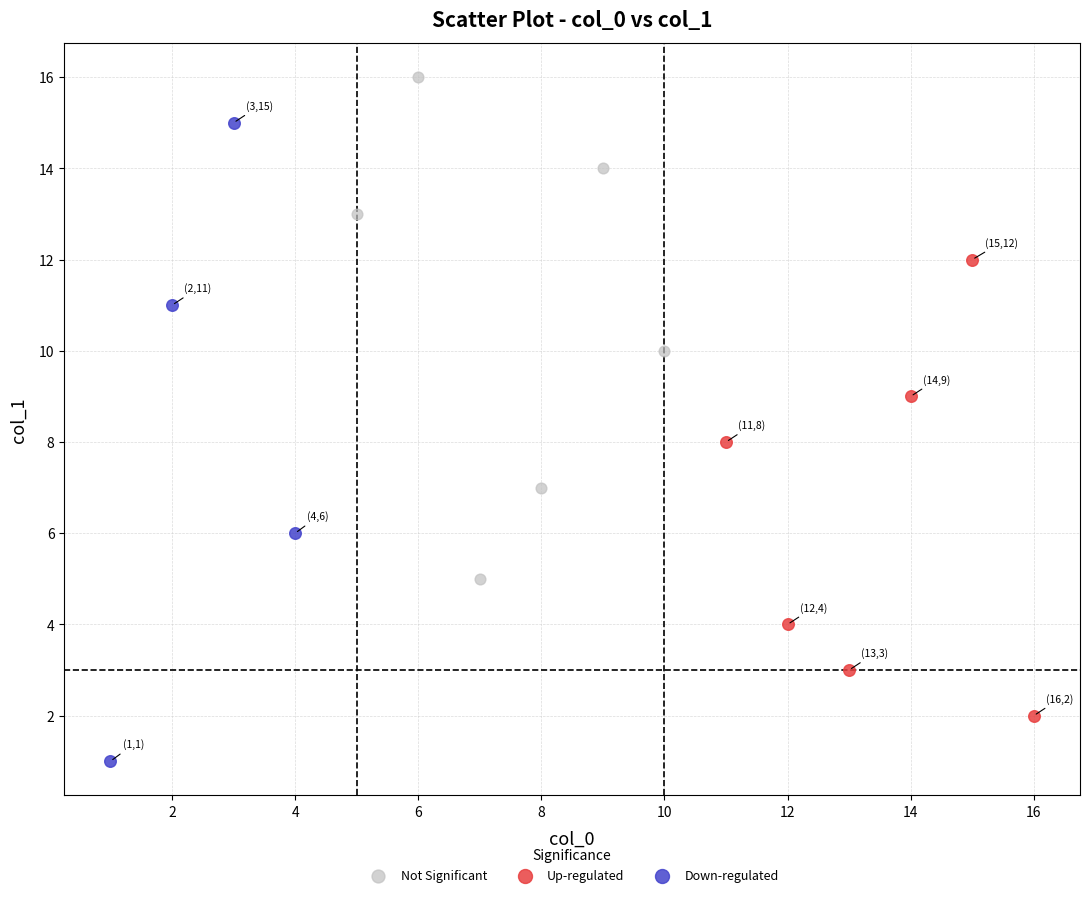

Which series contains the highest Y value?

Not Significant